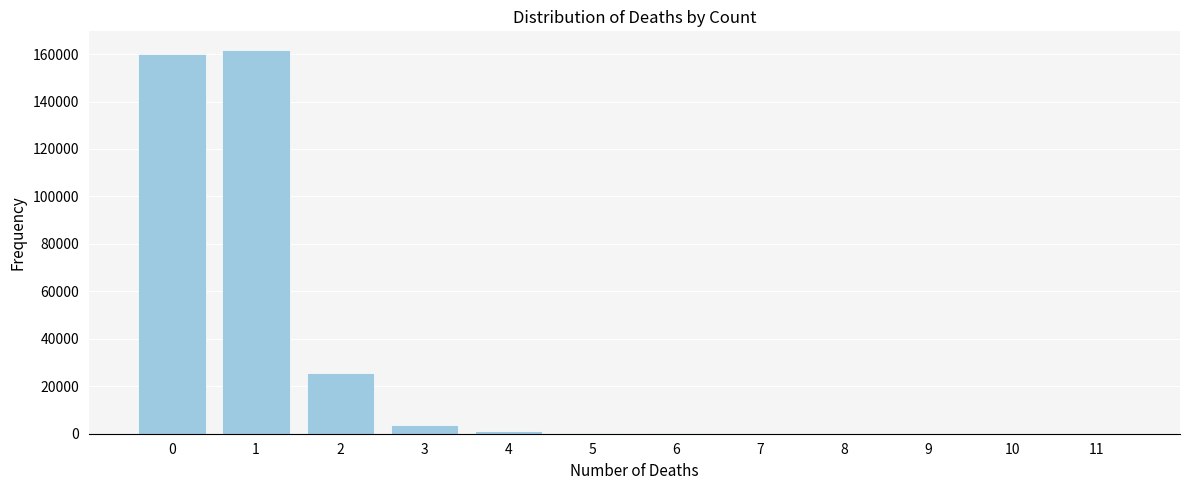

What is the greatest value displayed?

161502